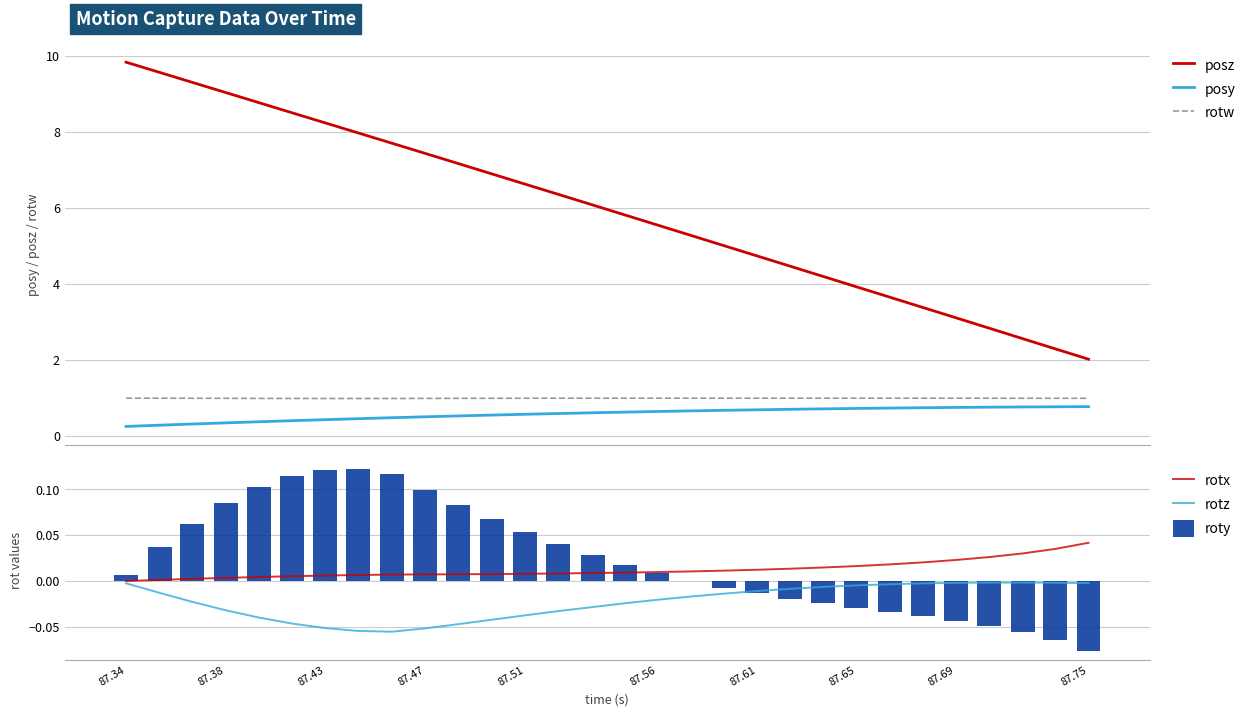

True or false: rotw and posz cross at least once.

False